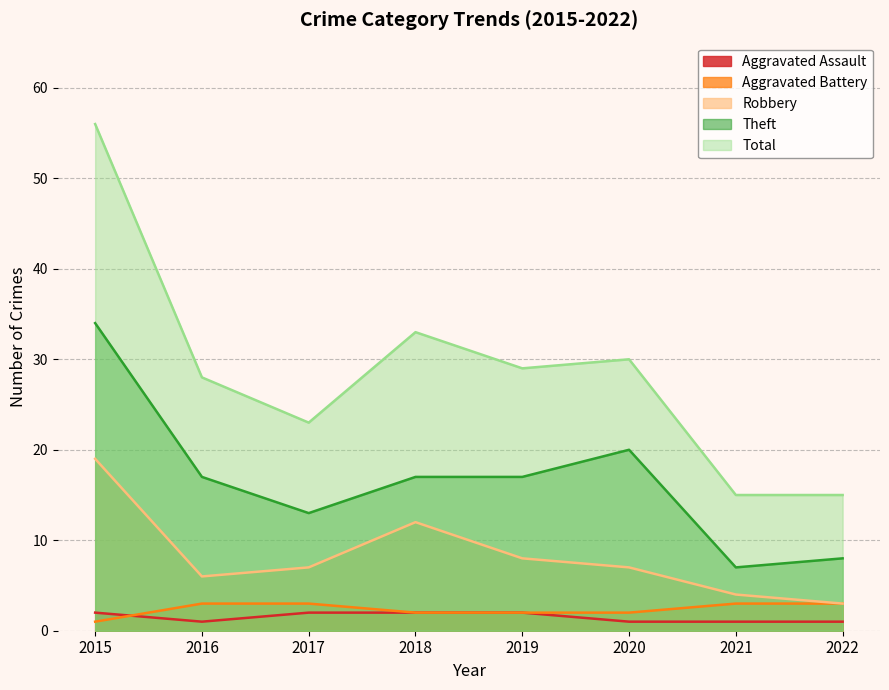

What is the difference between the Theft values at 2015 and 2018?

17